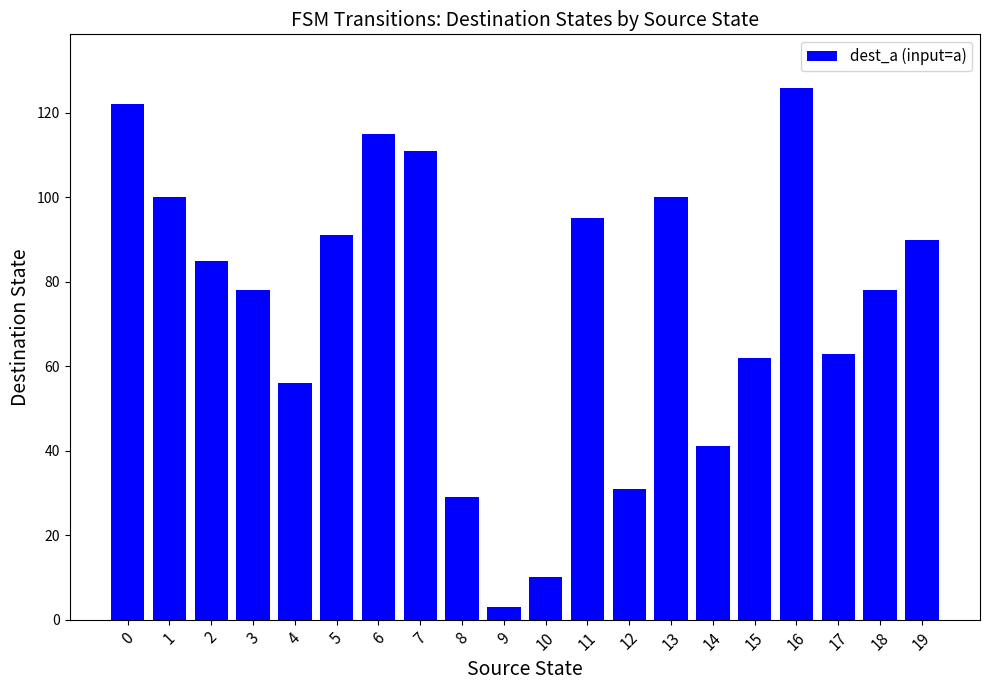

True or false: the data shows 16 at 4.

False